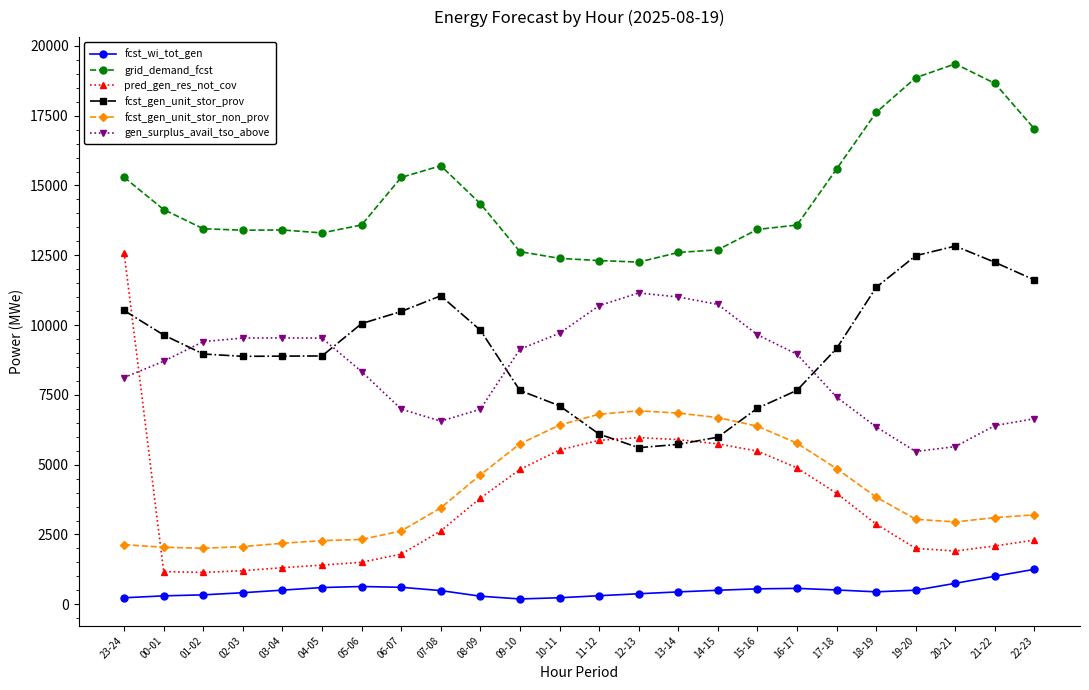

True or false: fcst_wi_tot_gen and gen_surplus_avail_tso_above intersect in this chart.

False